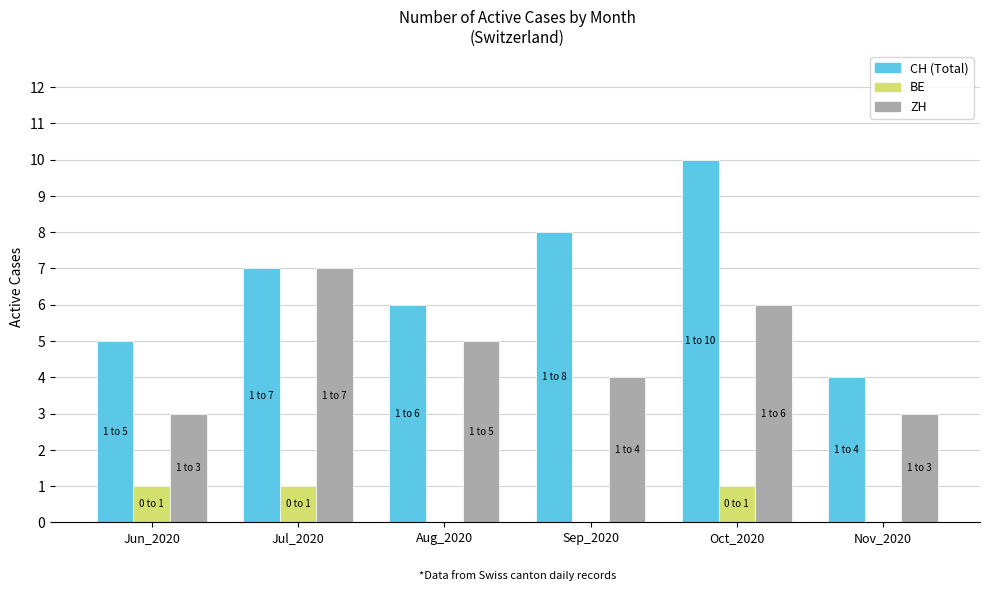

Which label corresponds to the largest value in the chart?

Oct_2020